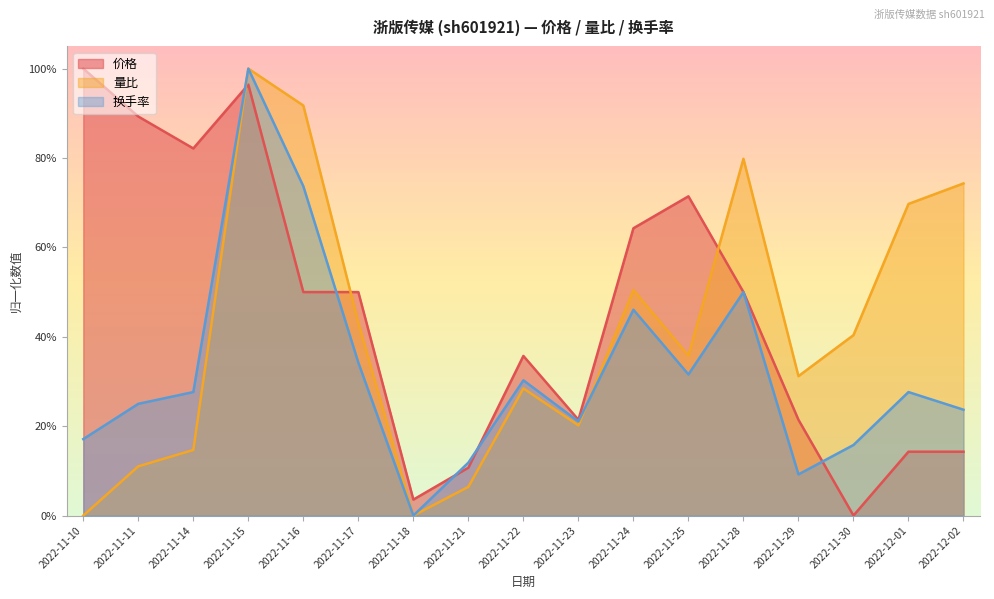

What is the difference between the maximum and second lowest values in the 换手率 series?

0.9